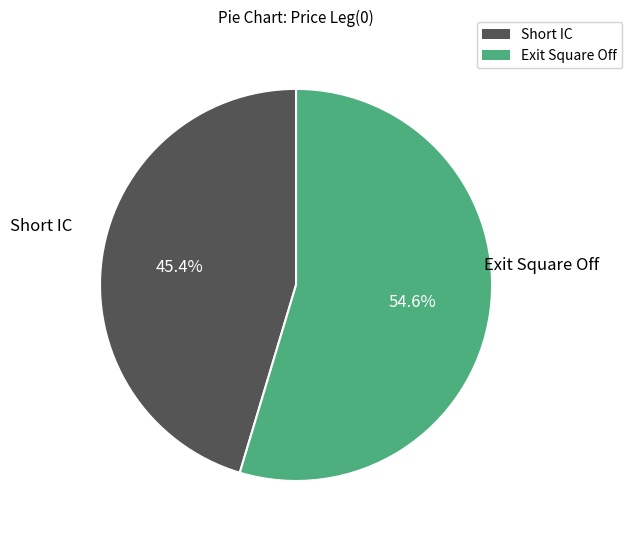

The Exit Square Off slice represents 68% of the pie. True or false?

False